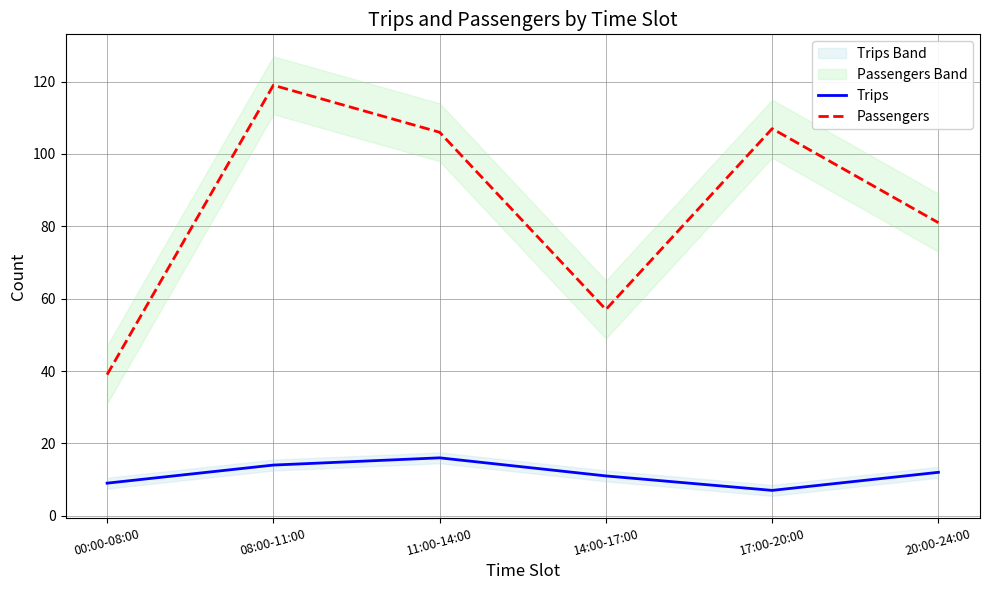

What is the difference between the Trips values at 20:00-24:00 and 14:00-17:00?

1